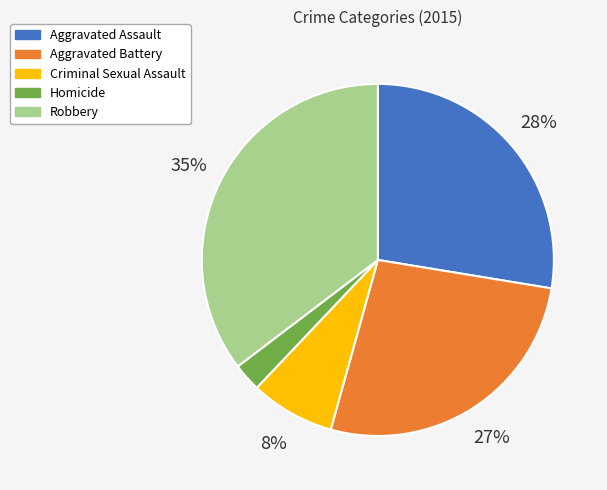

To the nearest percent, what is the average slice percentage?

20%